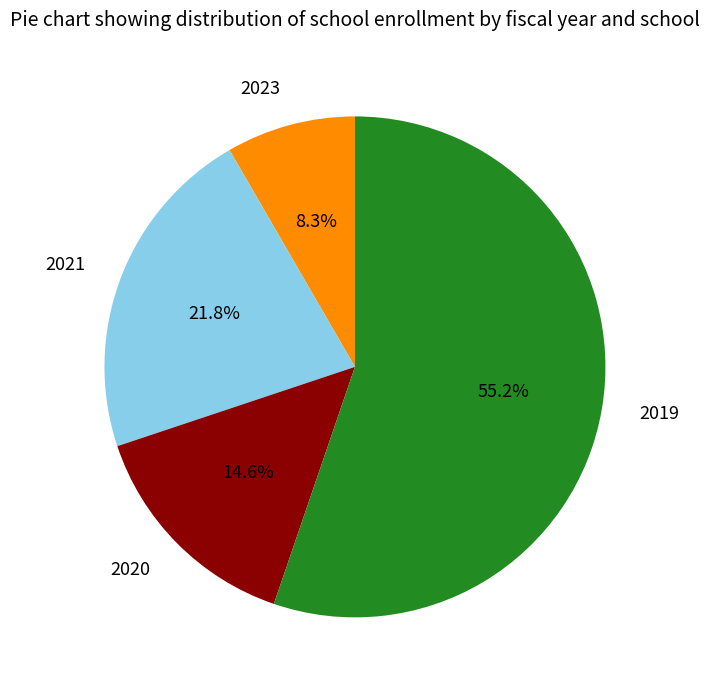

Do 2019 and 2021 together represent more than half of the pie?

Yes